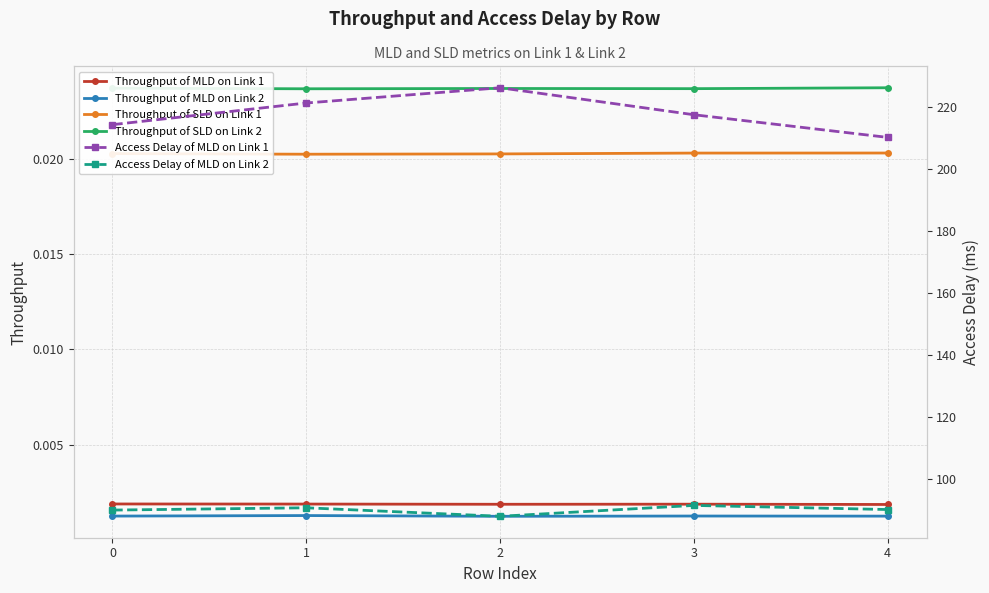

Where is the first local maximum for Throughput of MLD on Link 1?

3